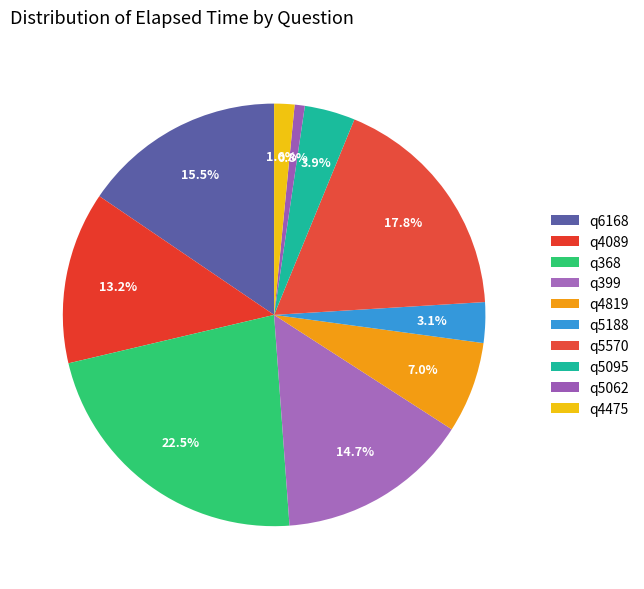

How many slices are in this pie chart?

10